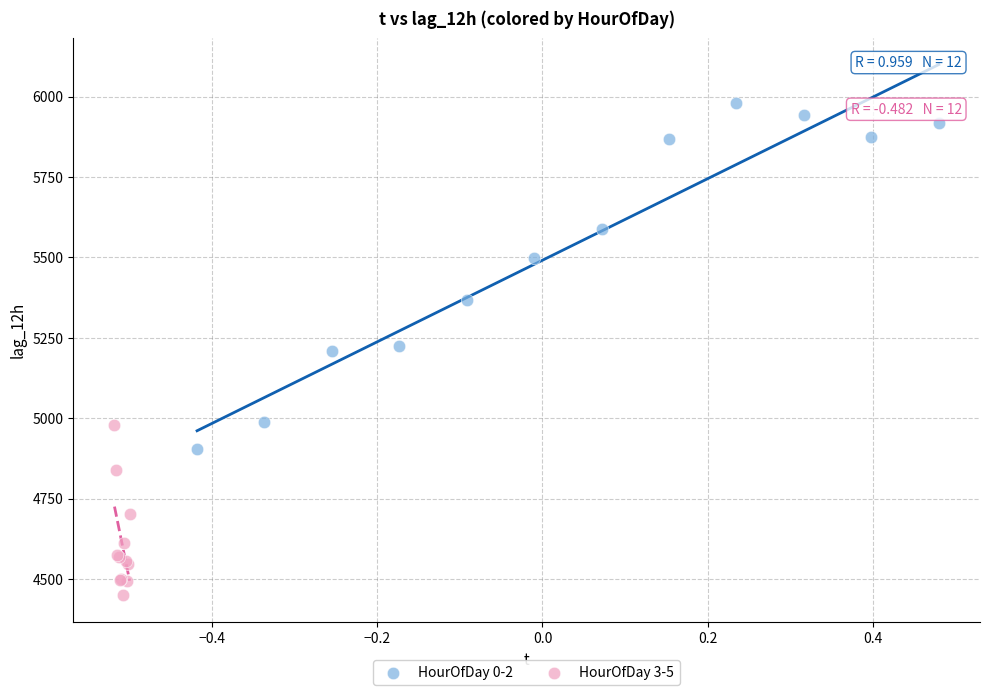

Which series has the largest Y range (max minus min)?

HourOfDay 0-2